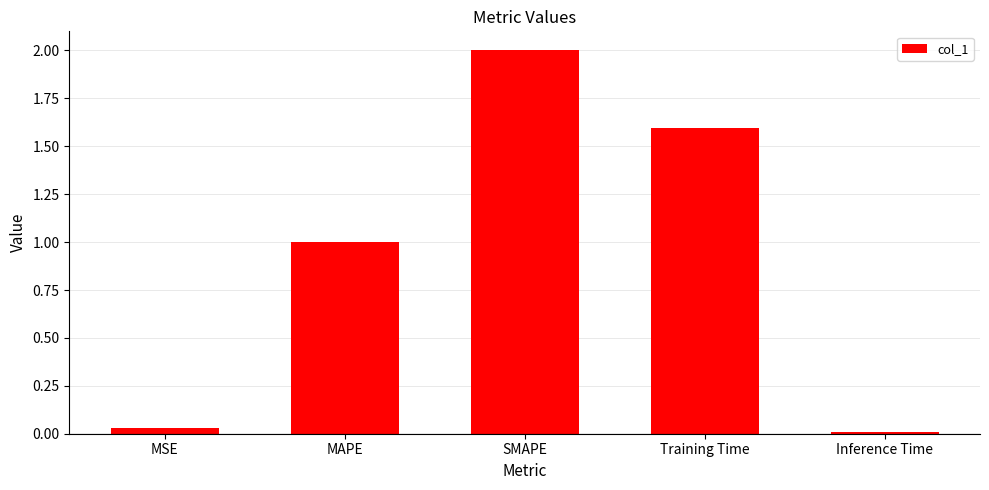

What is the change in value from MSE to SMAPE?

+2.0